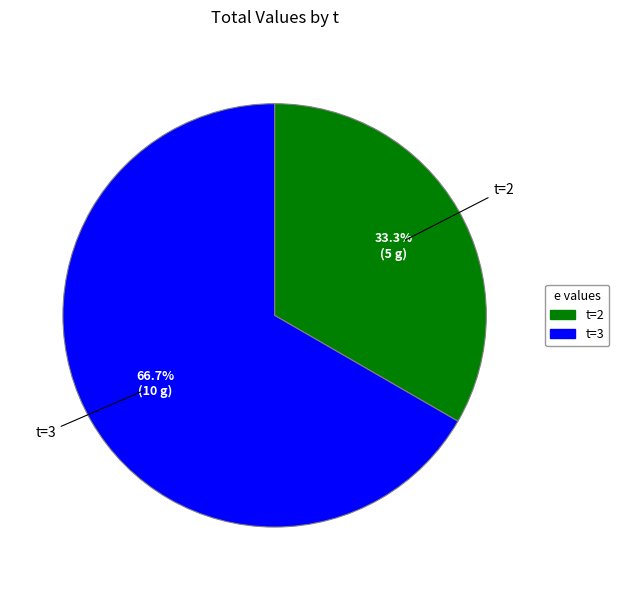

Is there a majority slice in this chart?

Yes